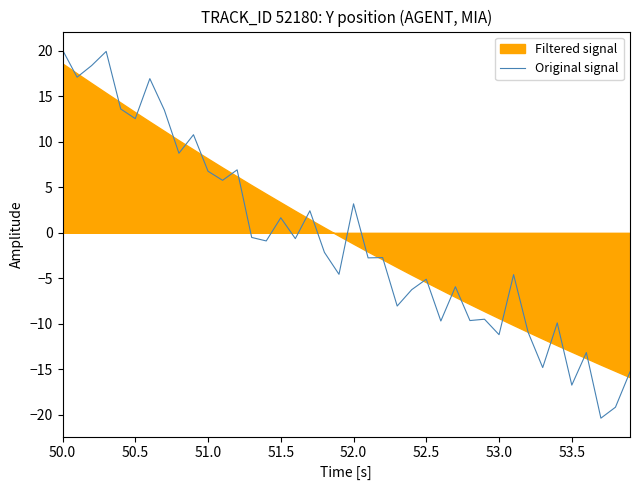

Count the number of categories in the chart.

40